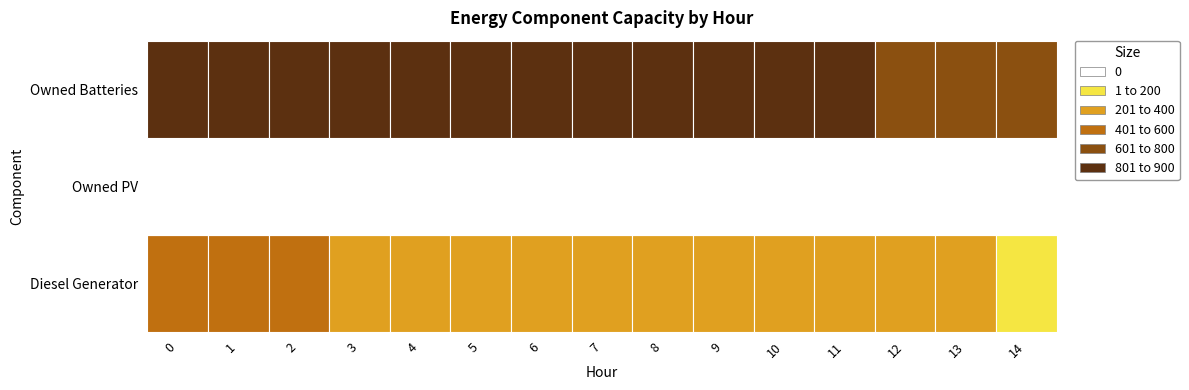

The Diesel Generator series shows 117 at 13. True or false?

False